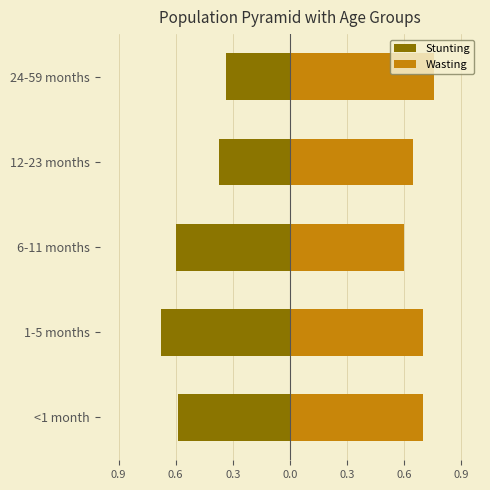

What is the total value across all series at 12-23 months?

0.3